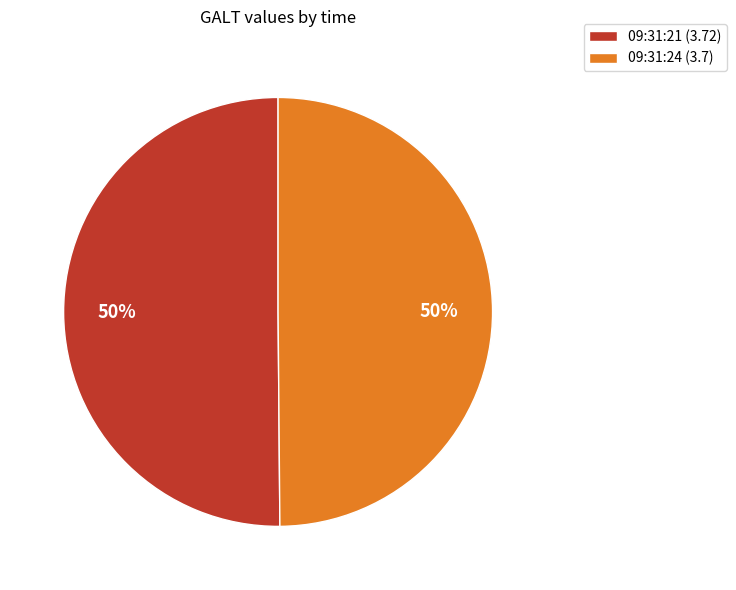

To the nearest percent, what portion does 09:31:21 (3.72) represent?

50%